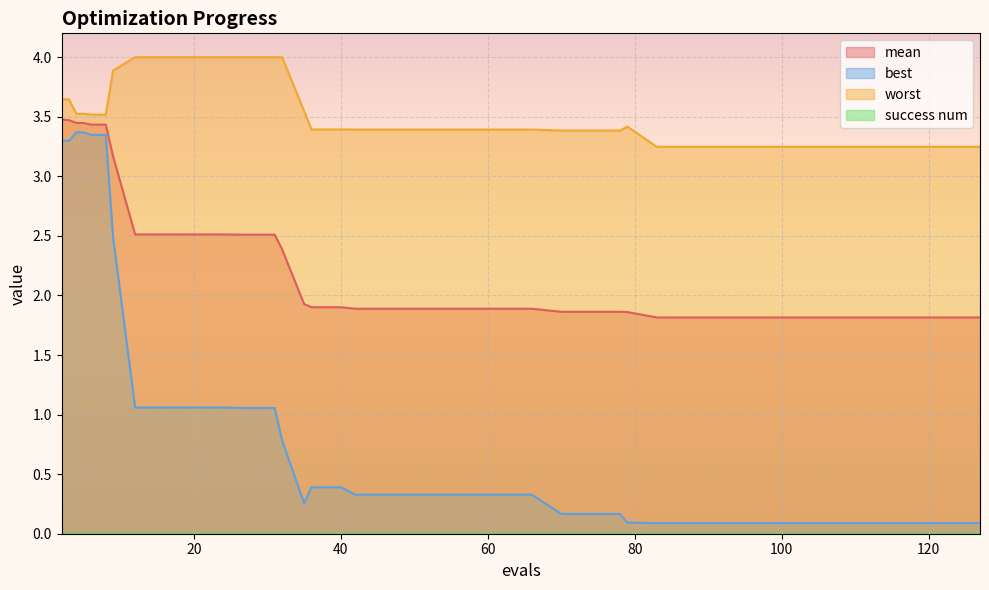

Which has a higher value, 31 or 107?

31